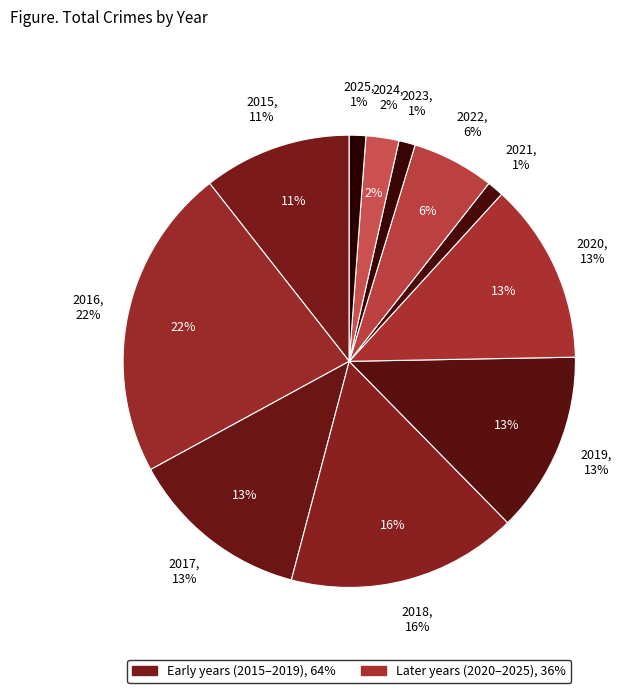

Which category has the biggest portion of the pie?

2016